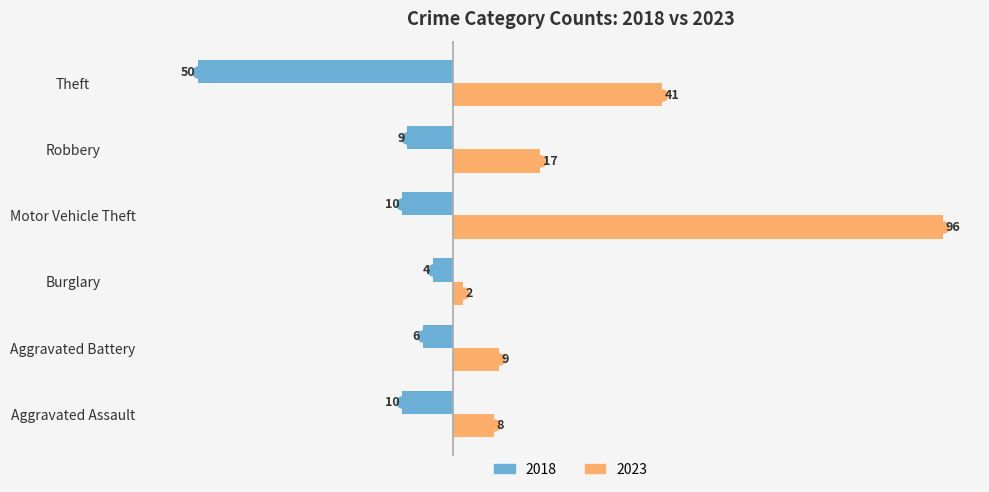

What is the difference between the maximum and second lowest values in the 2018 series?

6